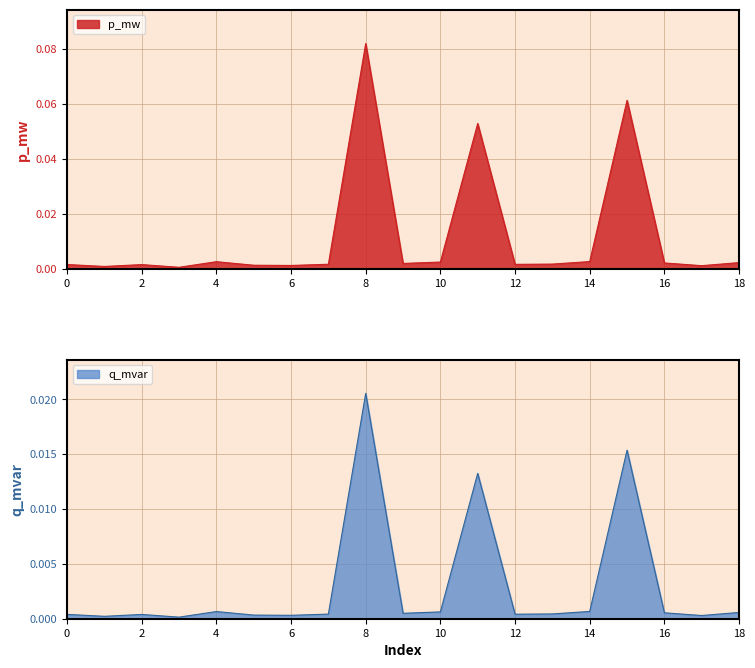

Is it true that p_mw equals 0.0 at 9?

False